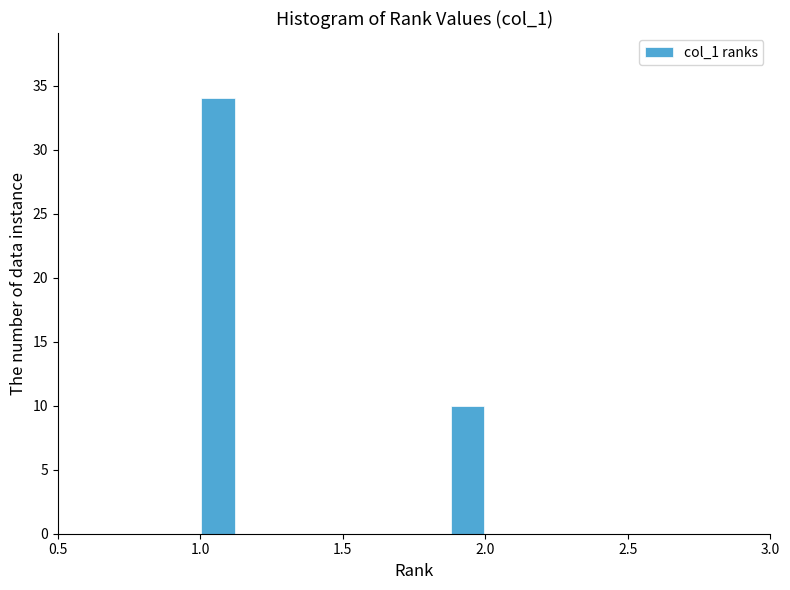

Around what value on the x-axis is the tallest bar? Give the approximate position of its centre, as read against the axis.

1.05